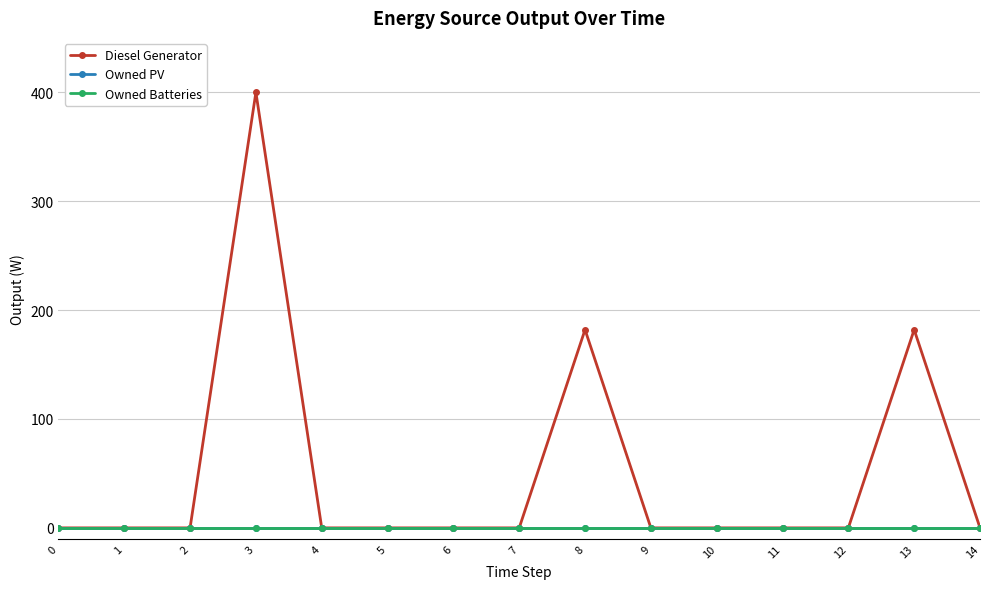

The Diesel Generator series shows 234 at 10. True or false?

False